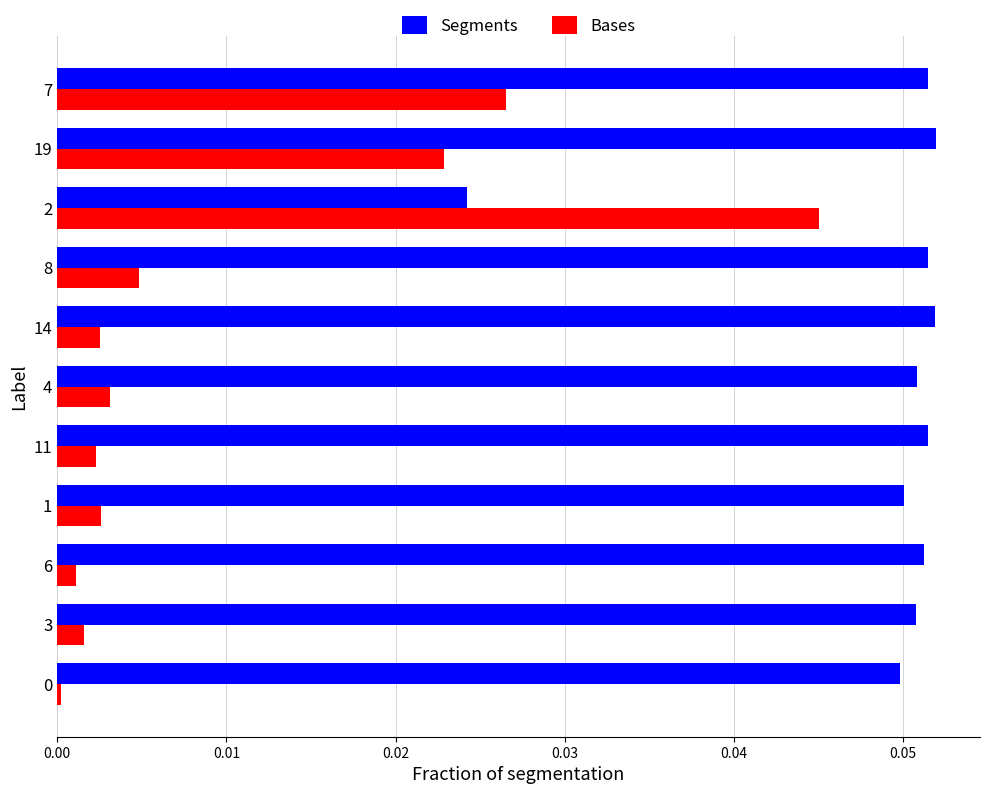

At which category is the sum across all series the highest?

7